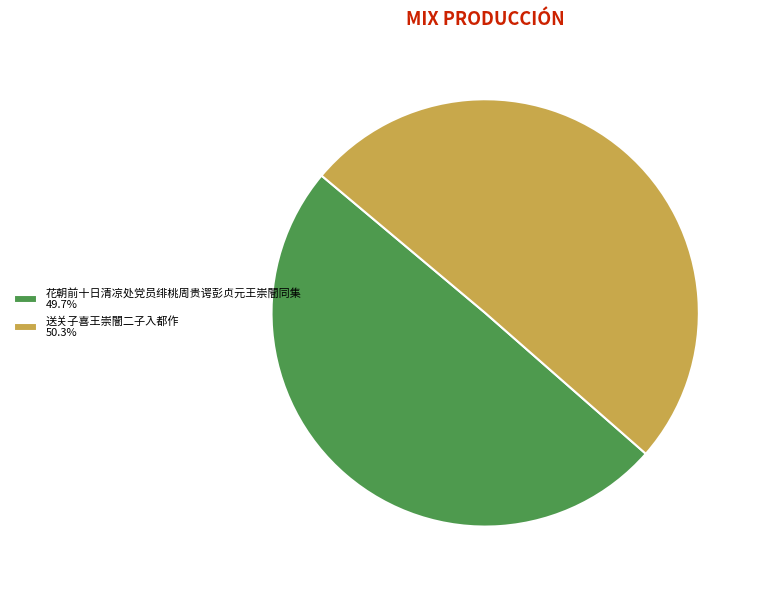

What is the ratio of the value at 花朝前十日清凉处党员绯桃周贵谔彭贞元王崇闇同集 49.7% to the value at 送关子喜王崇闇二子入都作 50.3%?

1.0